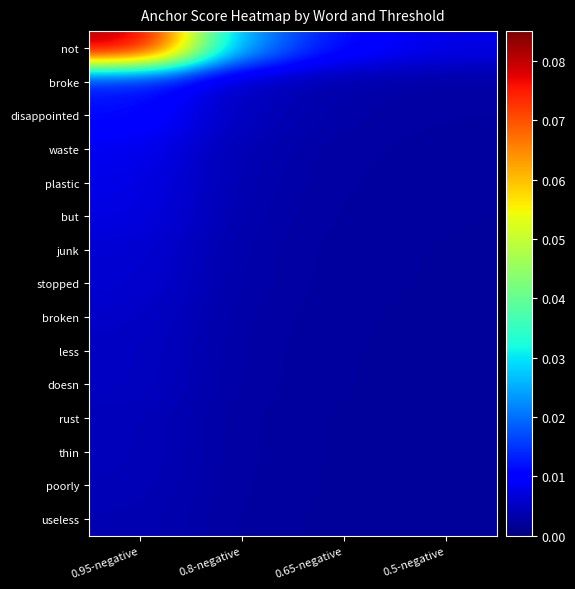

Which series has the largest total across all categories?

not